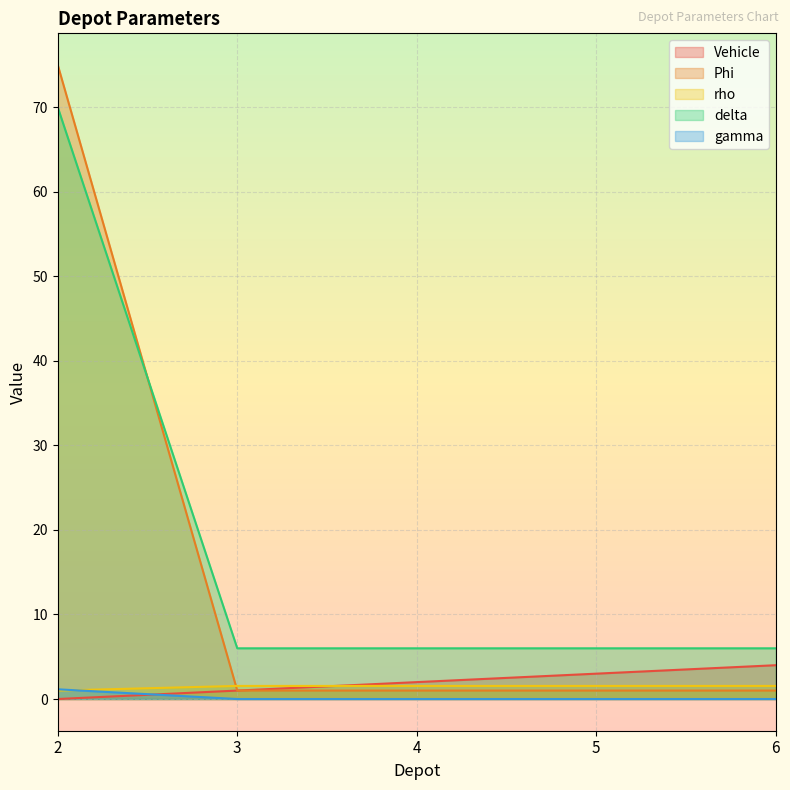

What is the sum of the rho values at 3 and 4?

3.1